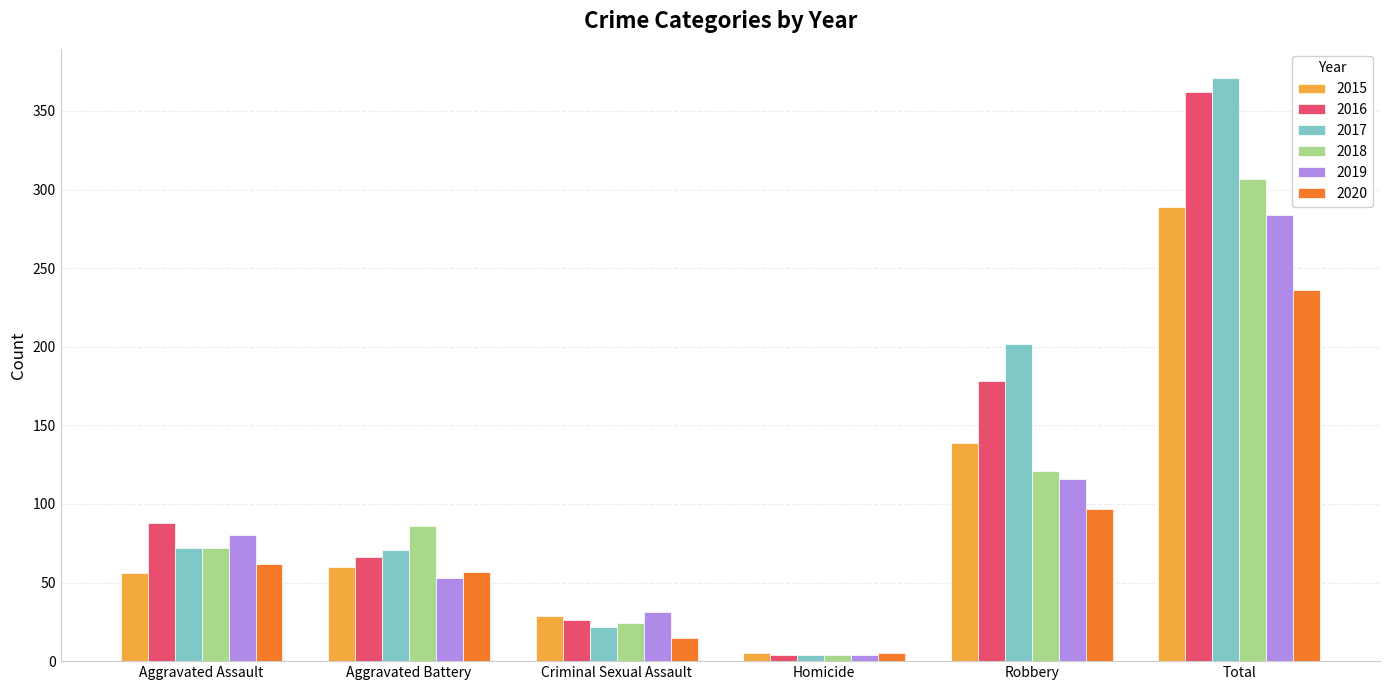

At which category does the chart reach its minimum across all series?

Homicide